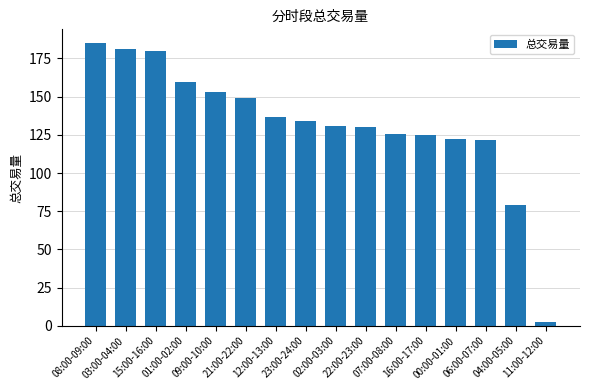

What is the difference between the maximum and minimum values?

182.4